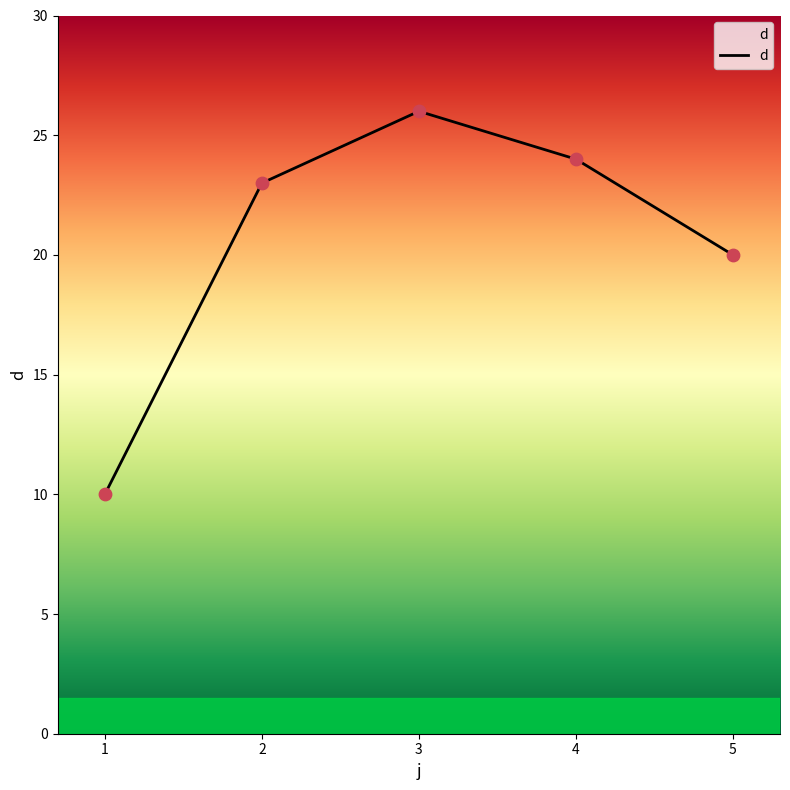

Between 4 and 5, which is larger?

4